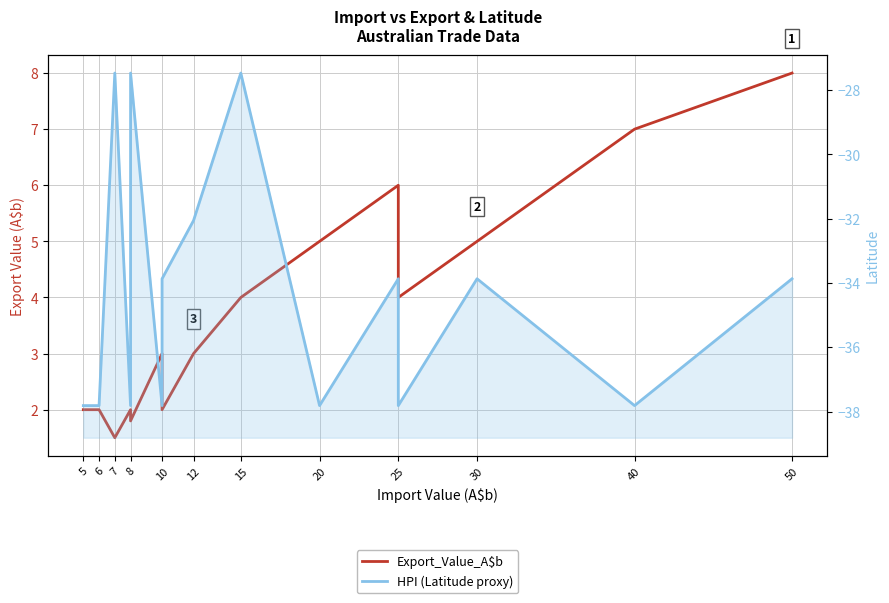

What is the average value of the Export_Value_A$b series?

3.8